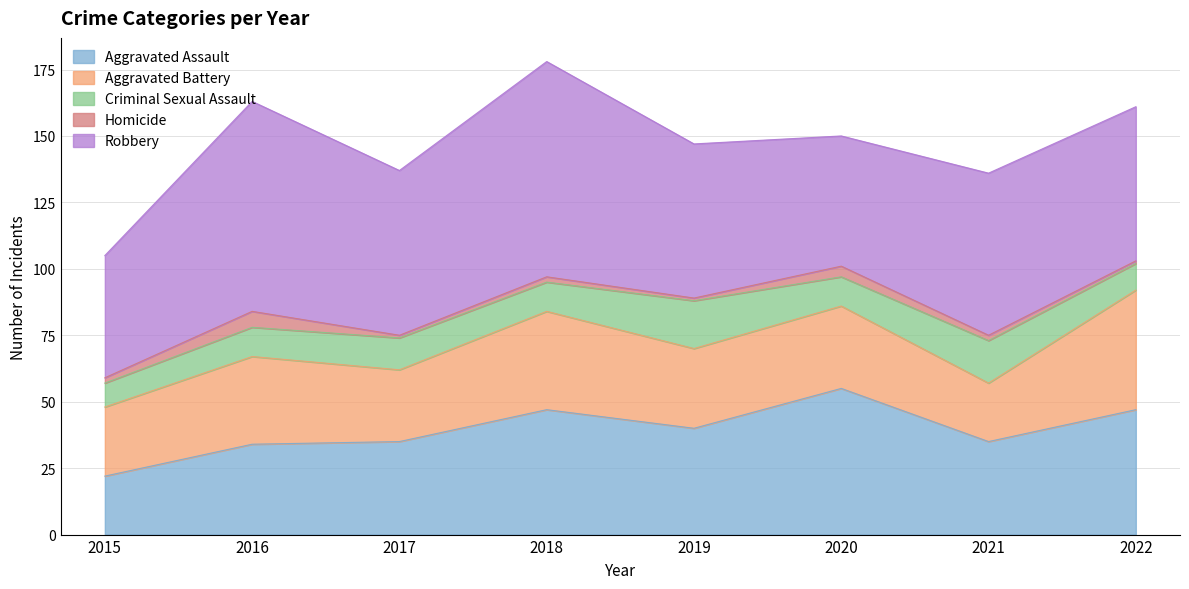

Reading right to left, extract all data points from this chart.

Aggravated Assault: 47	35	55	40	47	35	34	22
Aggravated Battery: 45	22	31	30	37	27	33	26
Criminal Sexual Assault: 10	16	11	18	11	12	11	9
Homicide: 1	2	4	1	2	1	6	2
Robbery: 58	61	49	58	81	62	79	46